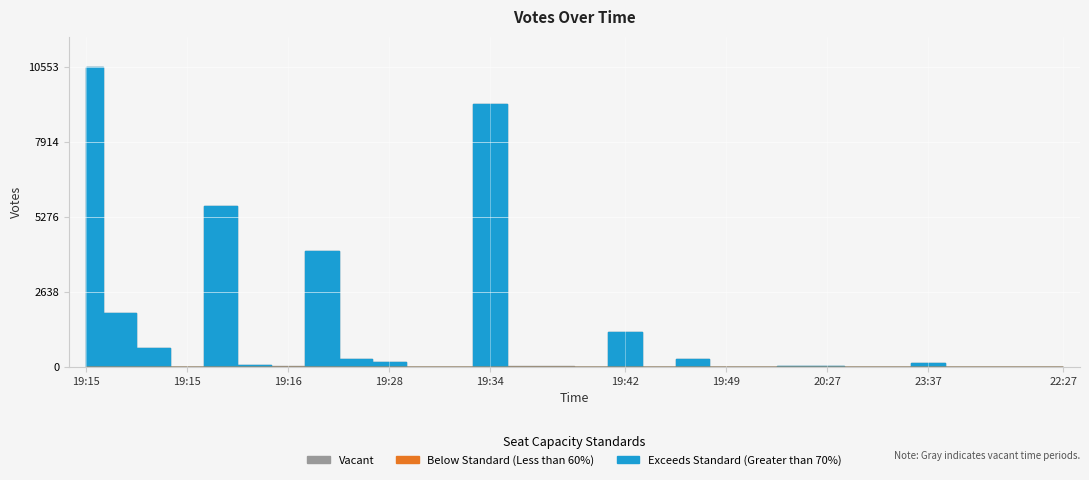

Where is the data nearest to the value 5276?

2019-09-11 19:16